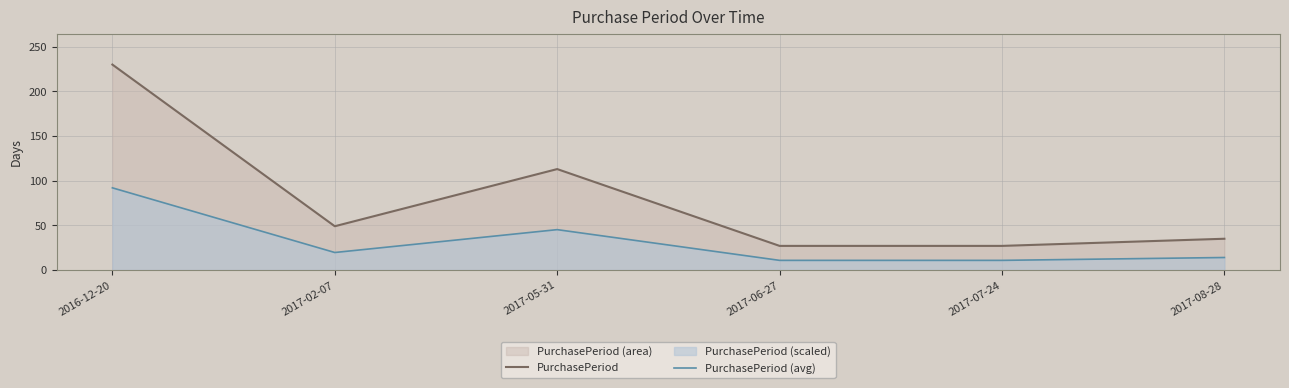

At 2016-12-20, list the series in order from smallest to largest.

PurchasePeriod (avg), PurchasePeriod